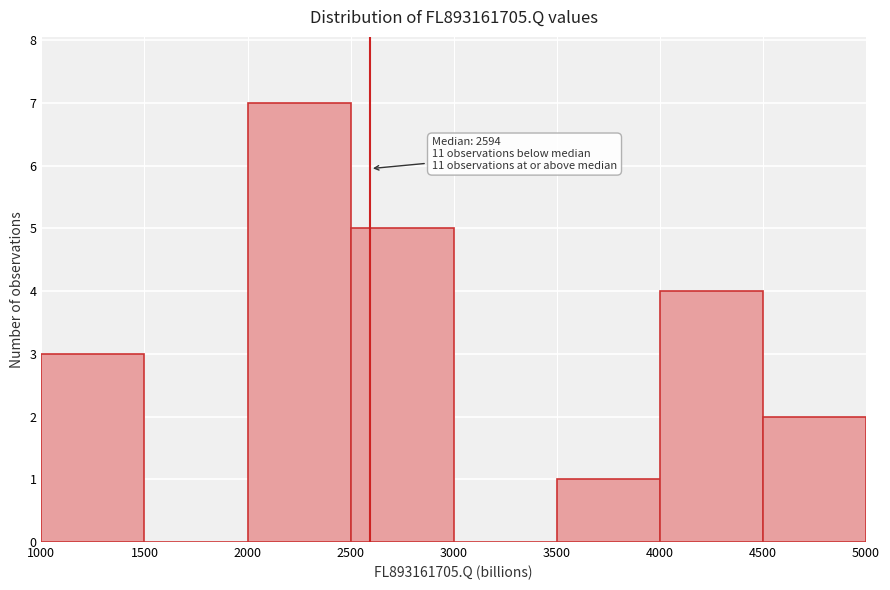

Which range on the x-axis has the tallest bar?

2000 to 2500